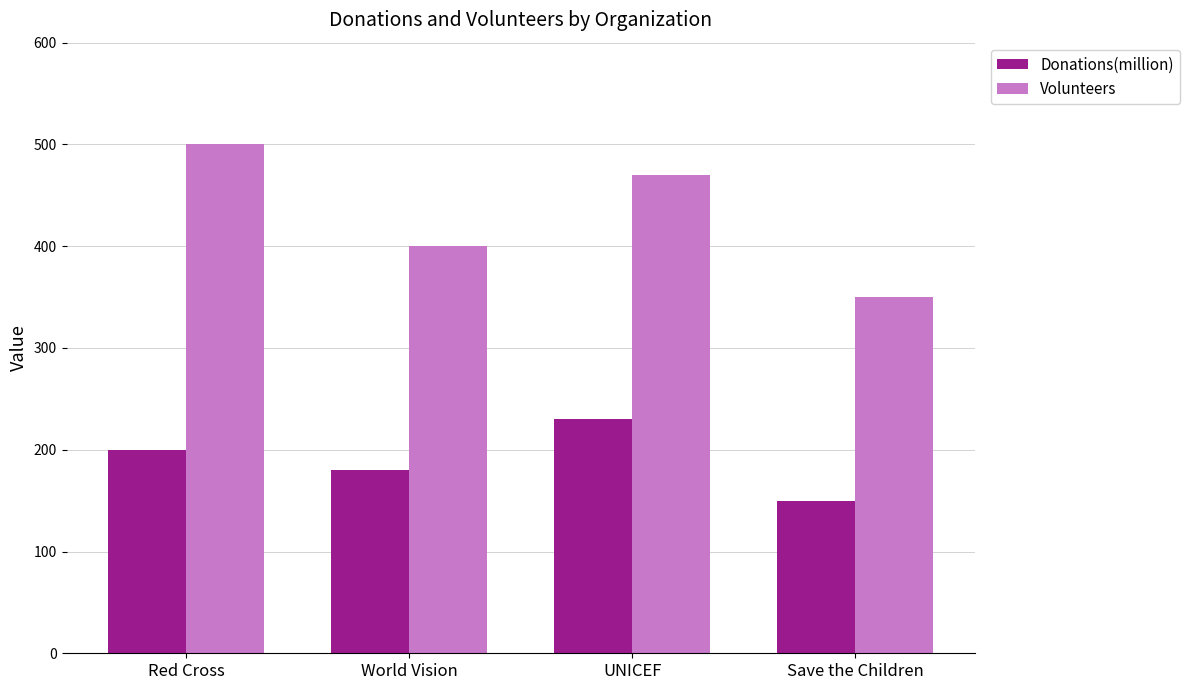

The Volunteers series shows 400 at World Vision. True or false?

True